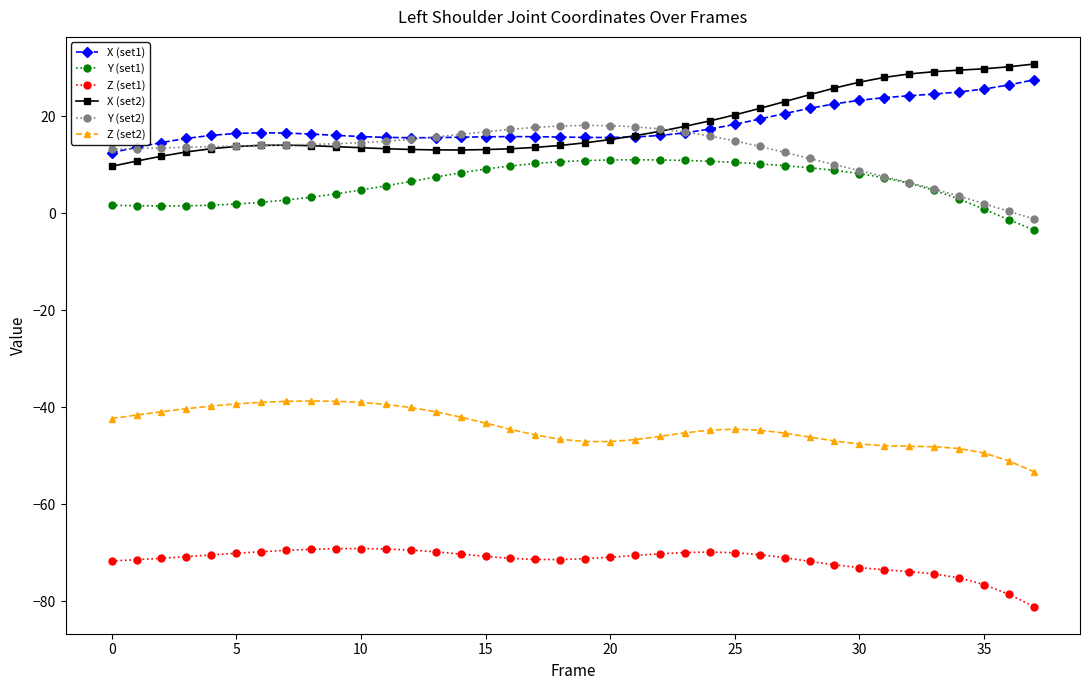

True or false: Z (set1) and X (set2) intersect in this chart.

False